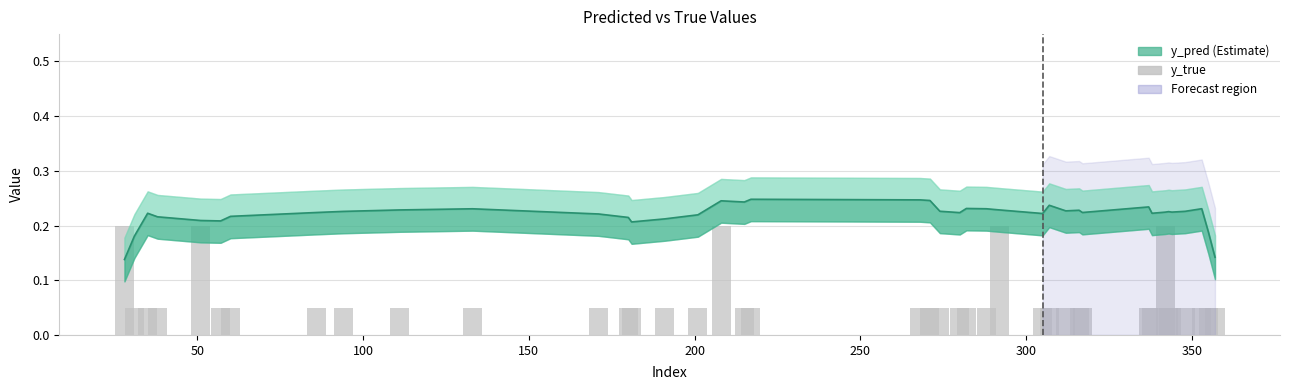

Which series has the largest total across all categories?

y_pred